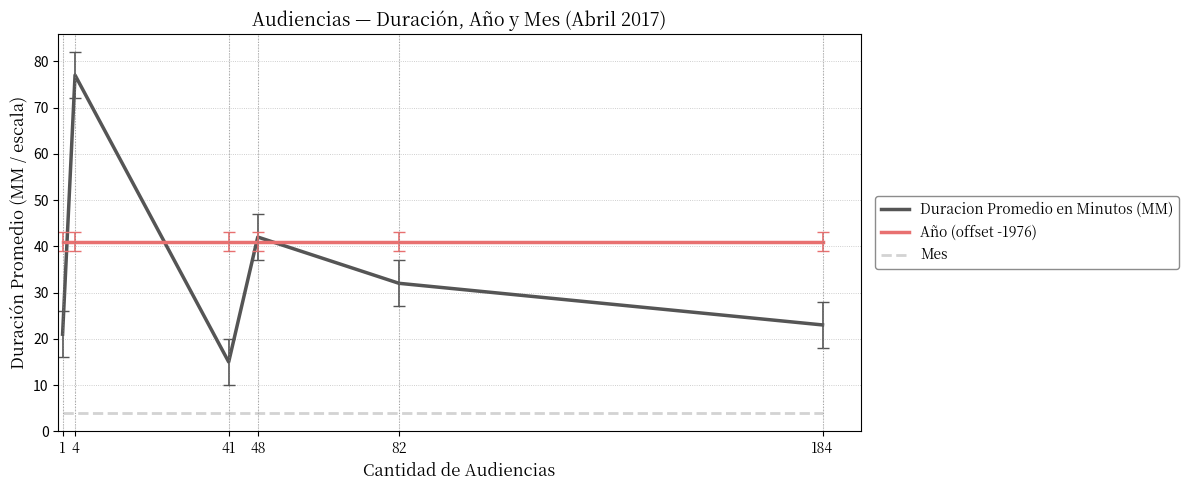

At how many categories does at least one series exceed 47?

1